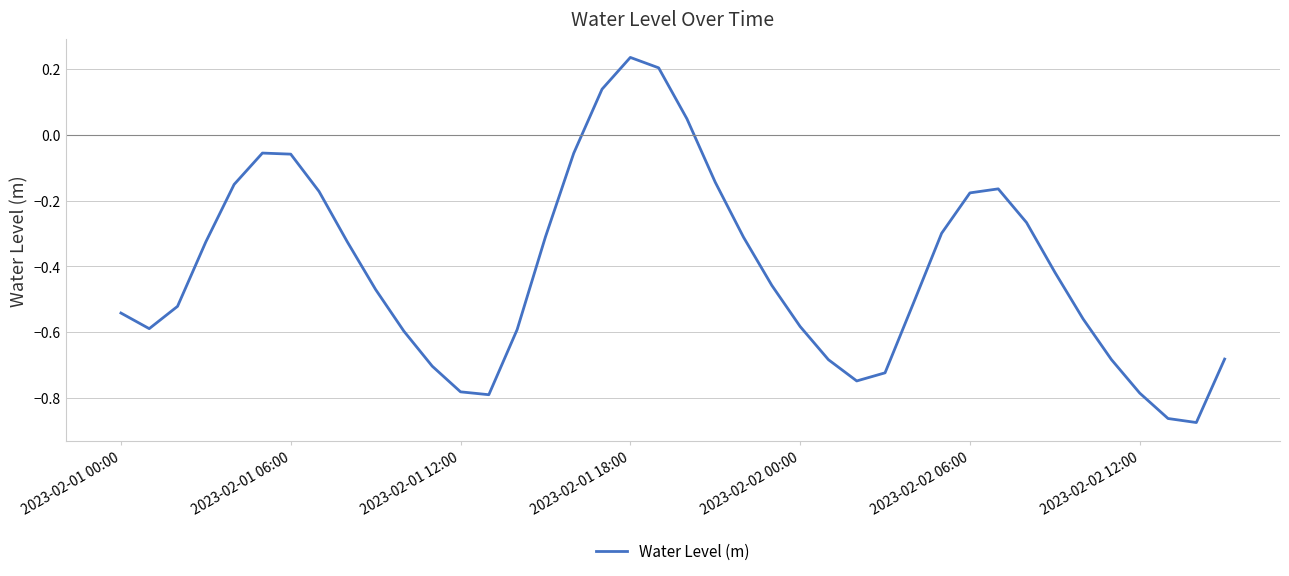

What is the difference between the maximum and minimum values?

1.1